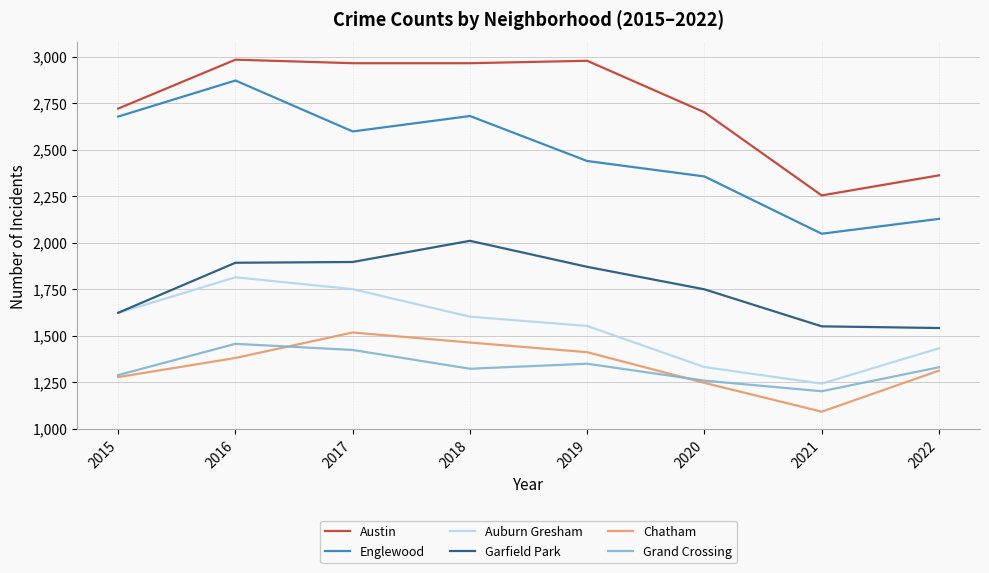

Is this an area chart (filled region under the line)?

No